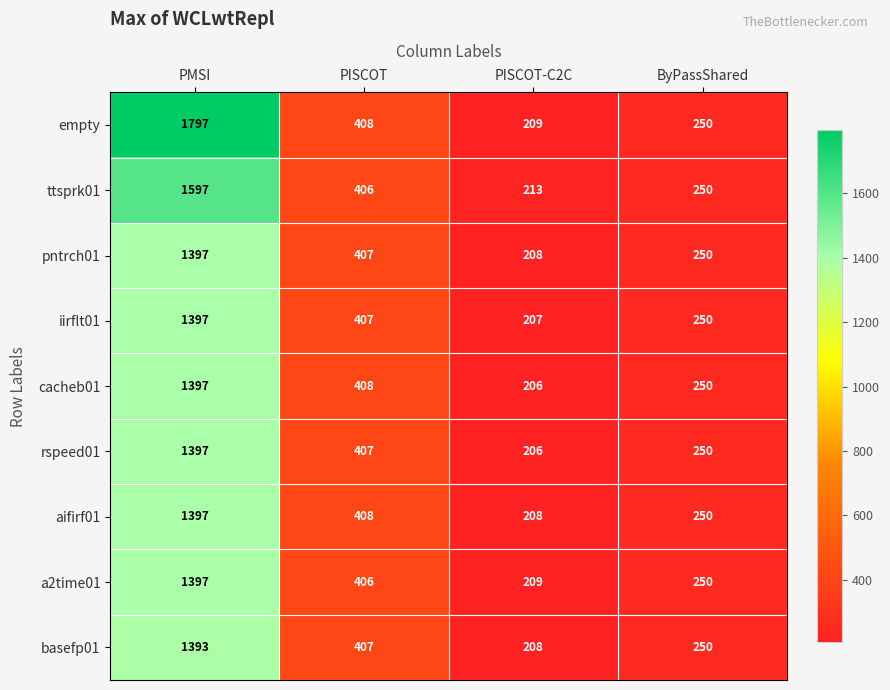

True or false: iirflt01 has a value of 86 at PISCOT-C2C.

False